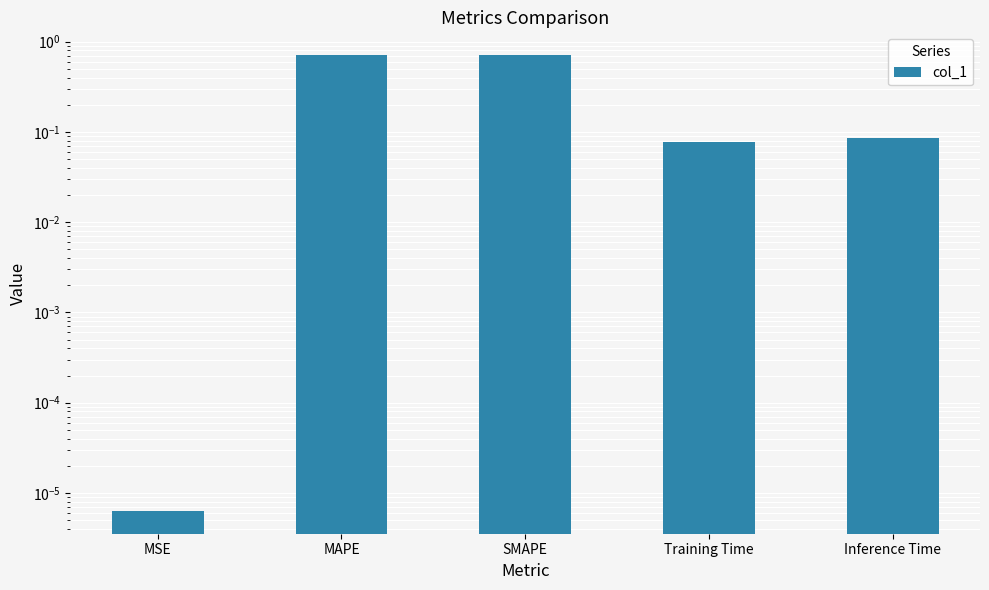

Which category has the highest value across all series?

SMAPE